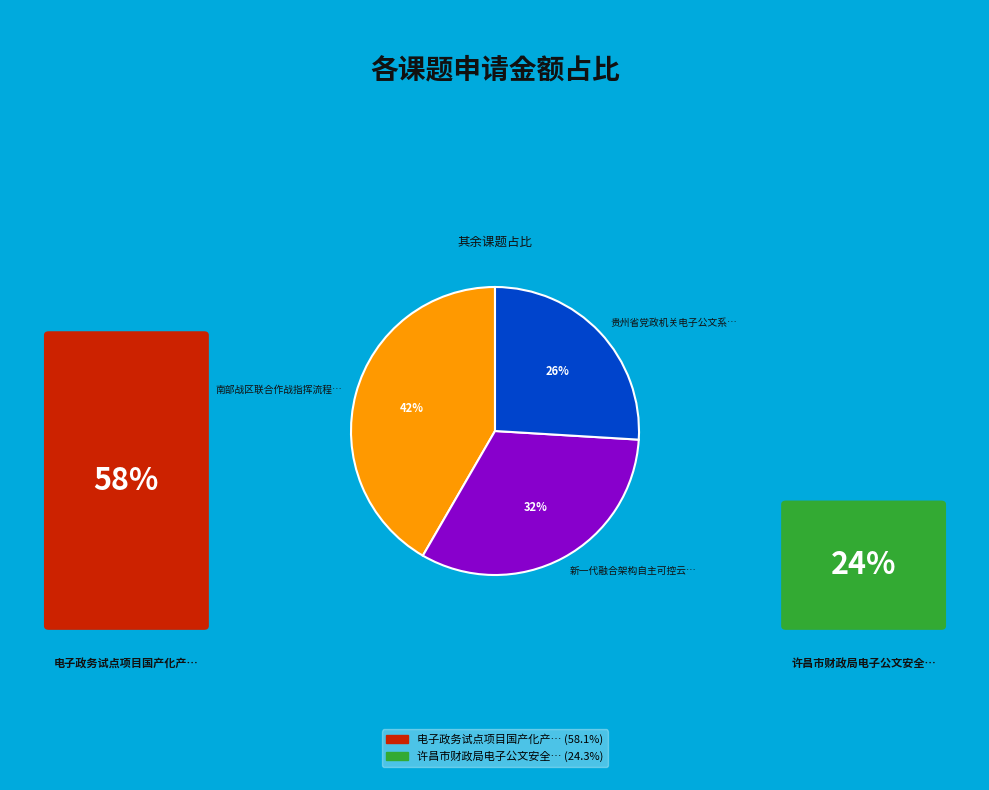

Which has a higher value, 贵州省党政机关电子公文系… or 新一代融合架构自主可控云…?

新一代融合架构自主可控云…